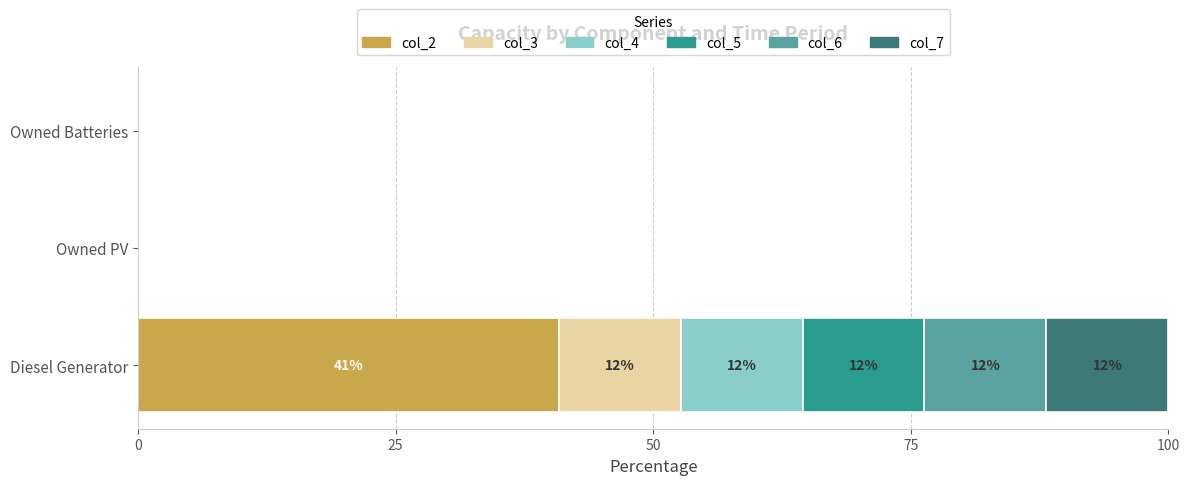

Which category has the highest value in the col_2 series?

Diesel Generator